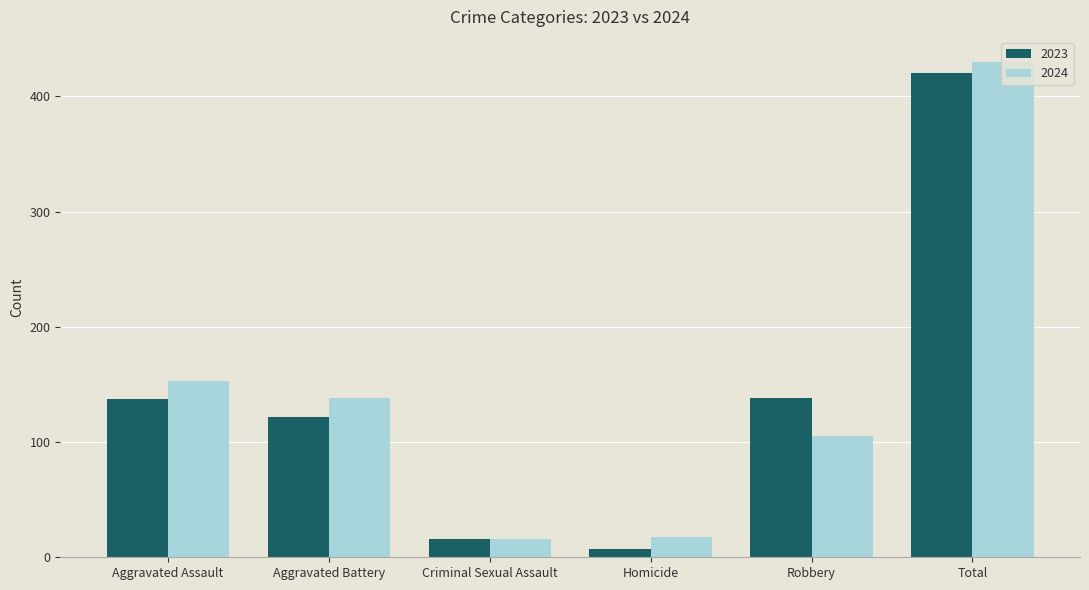

Is it true that 2023 equals 16 at Criminal Sexual Assault?

True